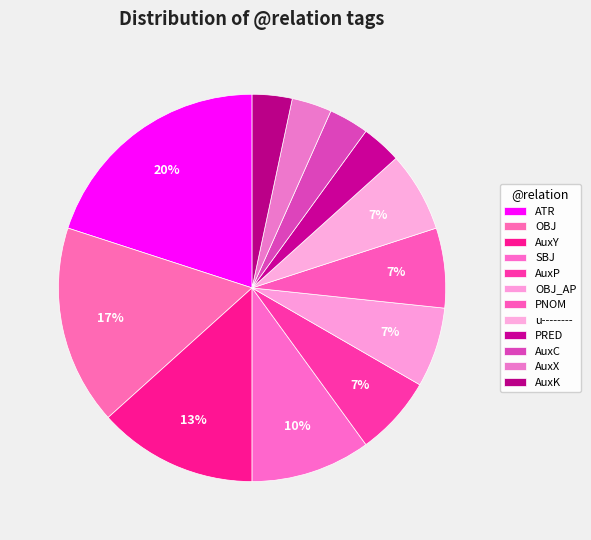

Which slice is the largest?

ATR